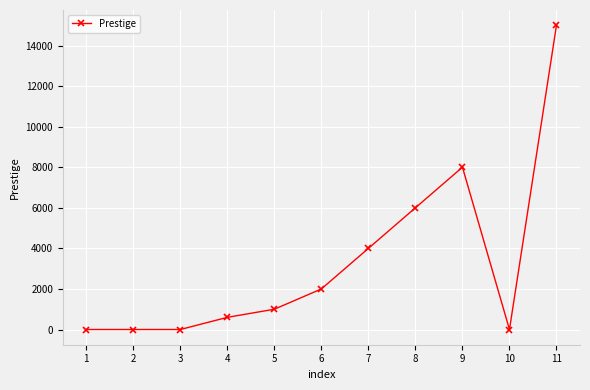

How many values are below 1000?

5